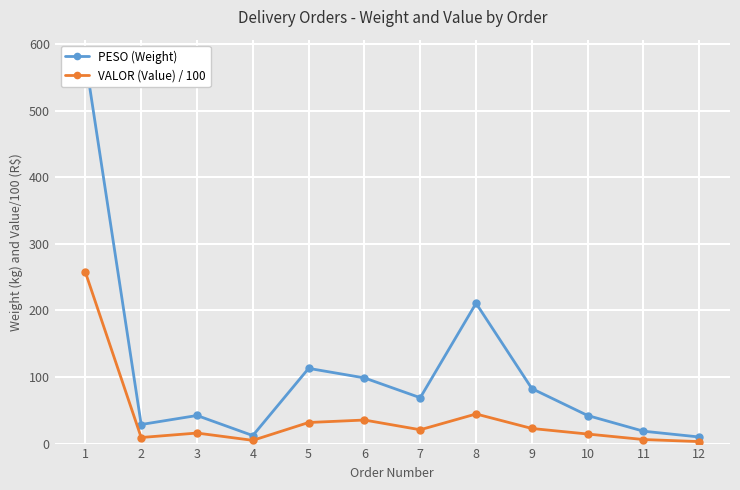

At which category does the chart reach its peak across all series?

1